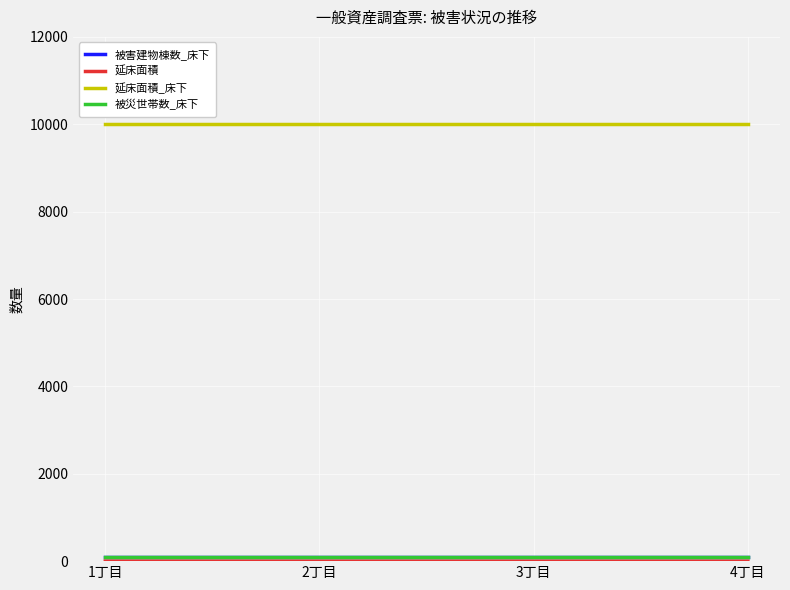

List the series in order of their peak value, lowest first.

延床面積, 被害建物棟数_床下, 被災世帯数_床下, 延床面積_床下